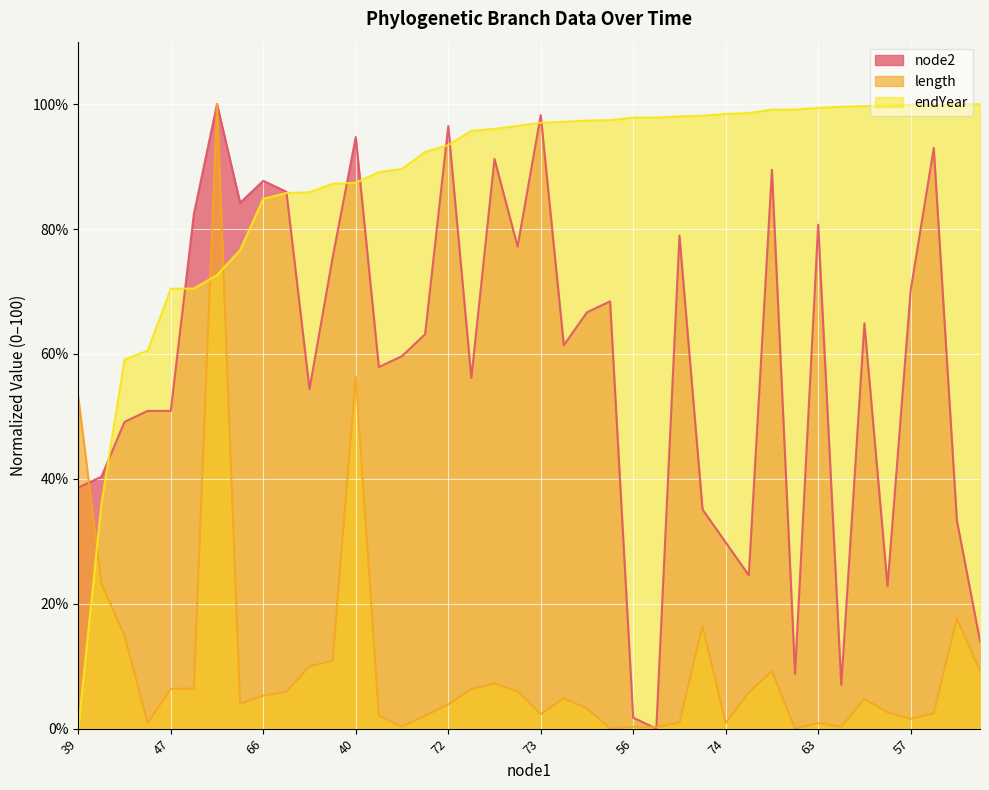

What are all the series names shown in the legend?

node2, length, endYear